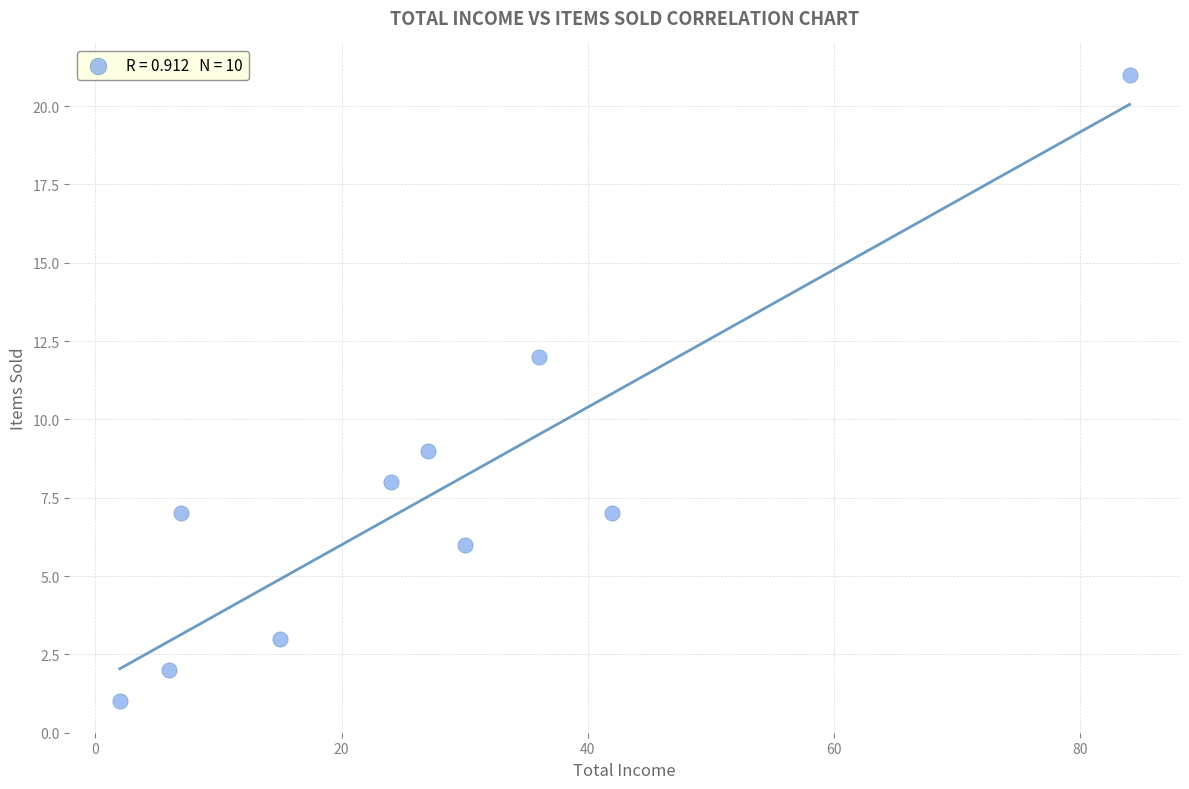

What Y value in the scatter plot is closest to 11?

12